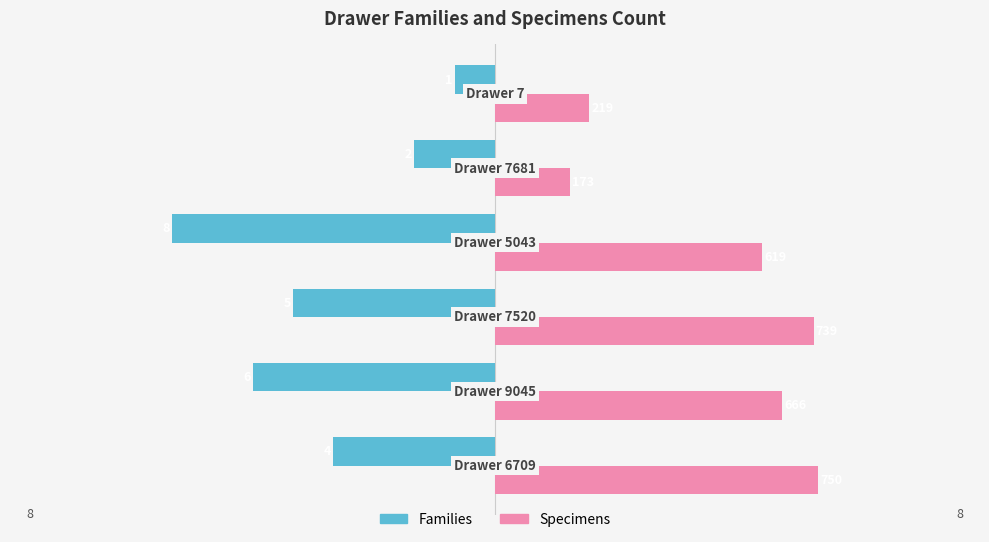

What are all the series names shown in the legend?

Families, Specimens